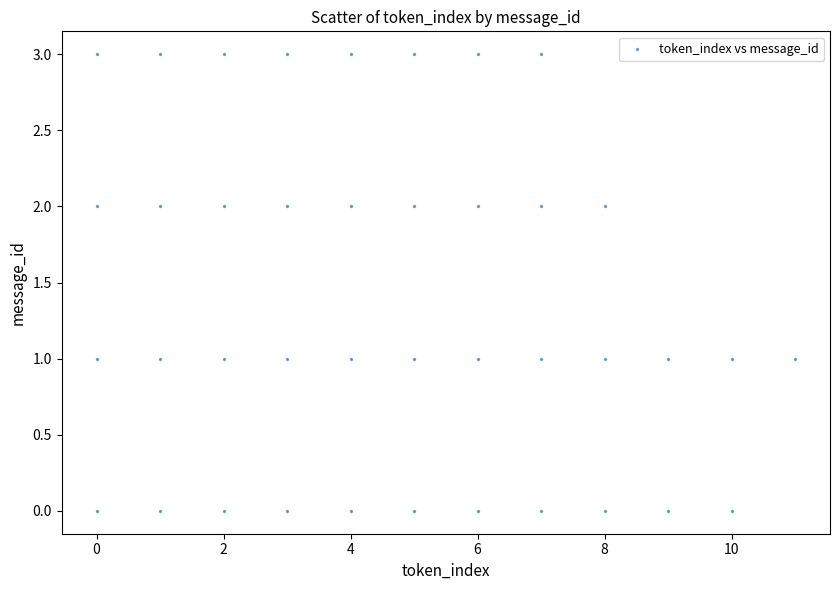

What is the range of X values (max minus min)?

11